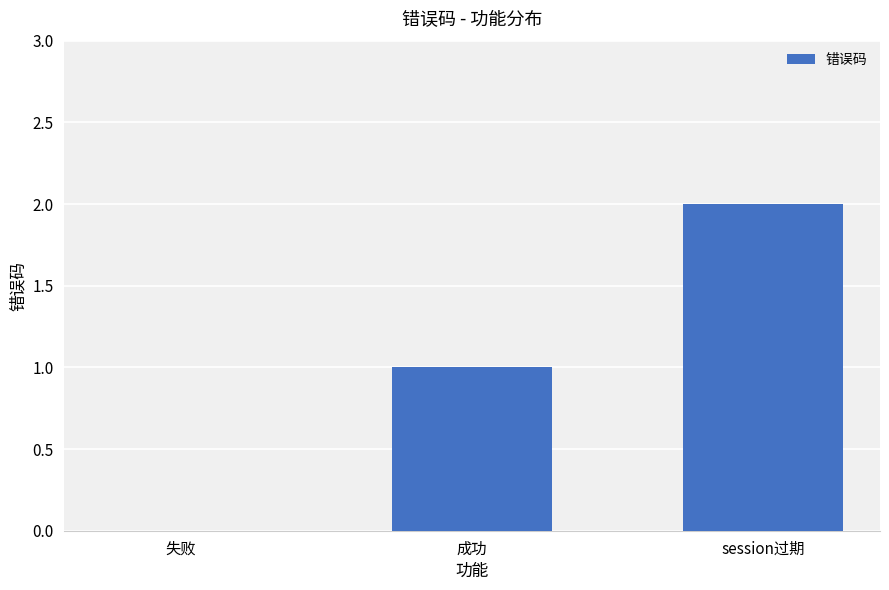

Does the chart contain stacked bars?

No